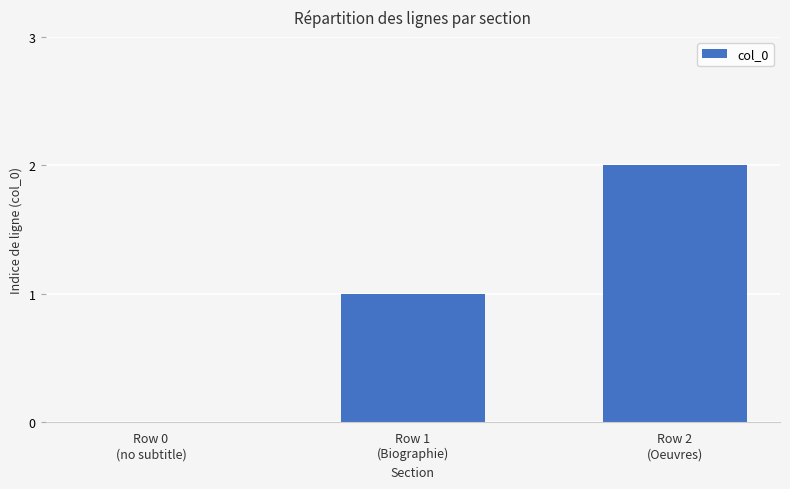

Between Row 0
(no subtitle) and Row 1
(Biographie), which is larger?

Row 1
(Biographie)